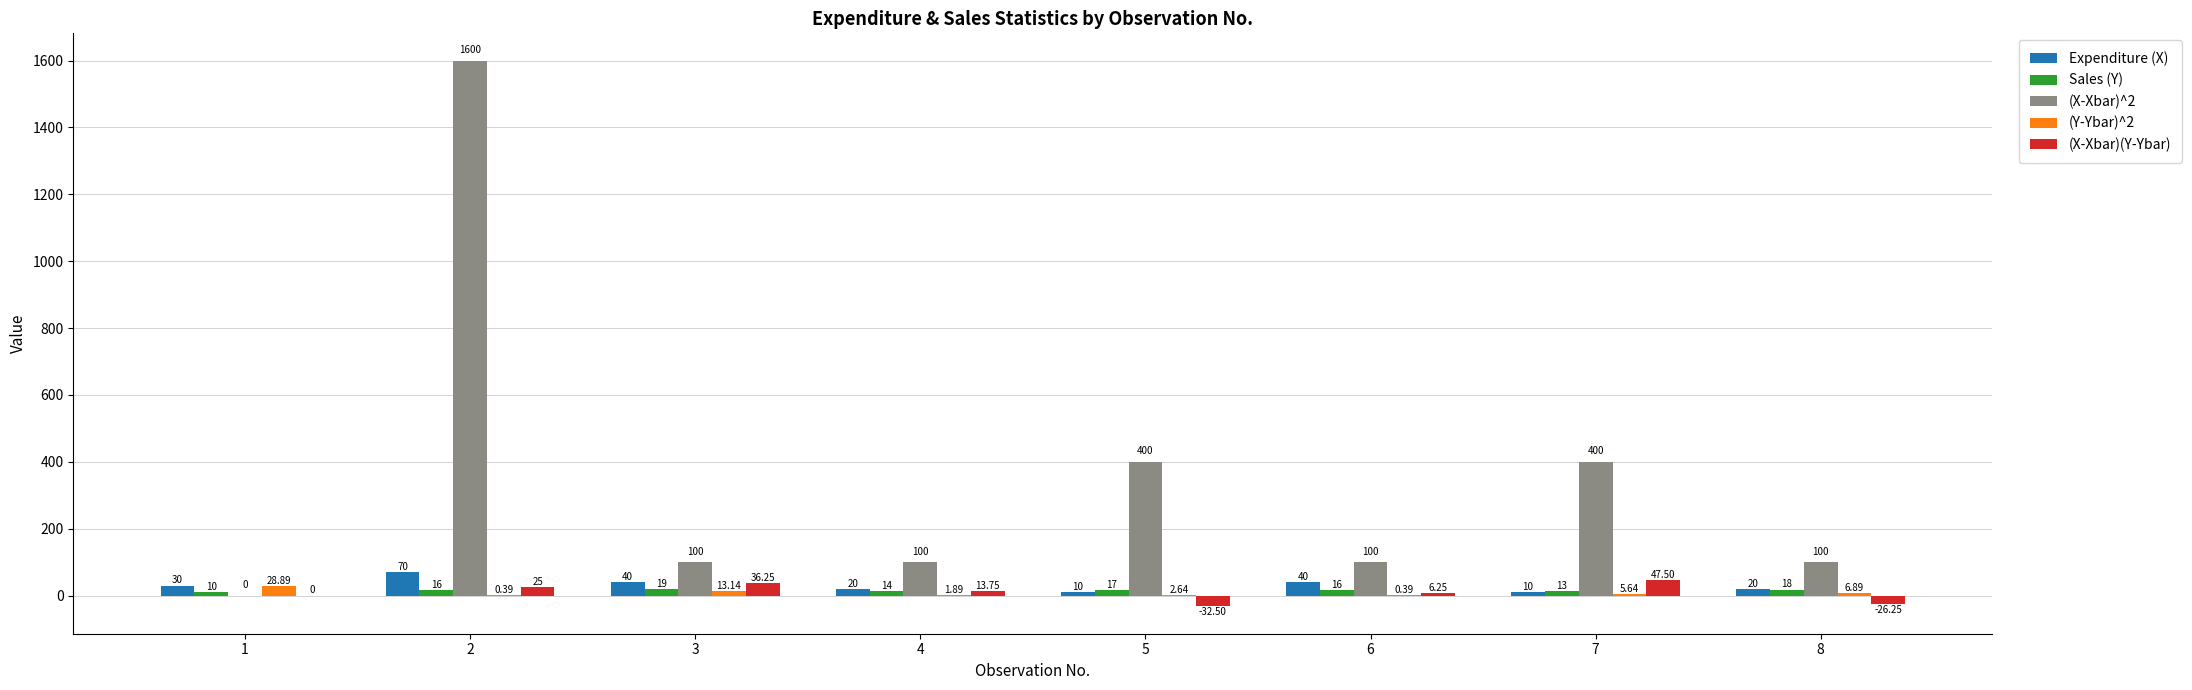

Which series changed the most between 2 and 4?

(X-Xbar)^2